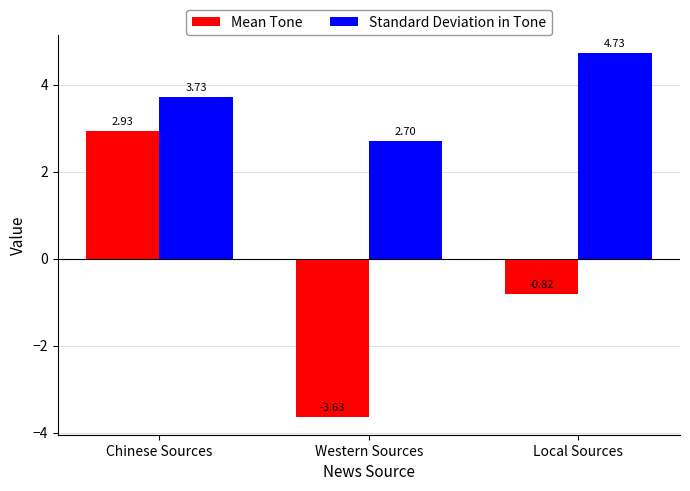

True or false: Standard Deviation in Tone has a value of 8.1 at Local Sources.

False